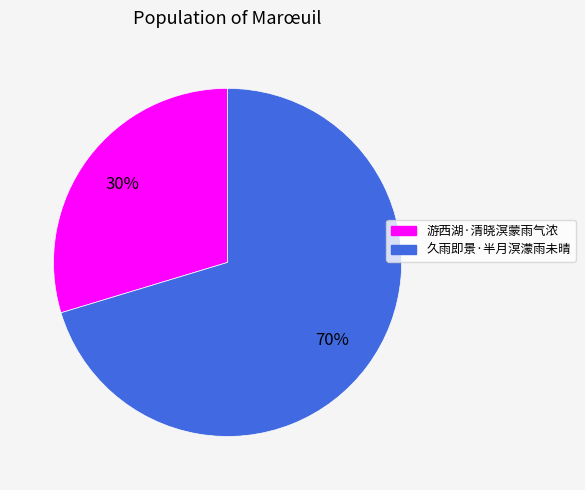

To the nearest percent, what portion does 游西湖·清晓溟蒙雨气浓 represent?

30%